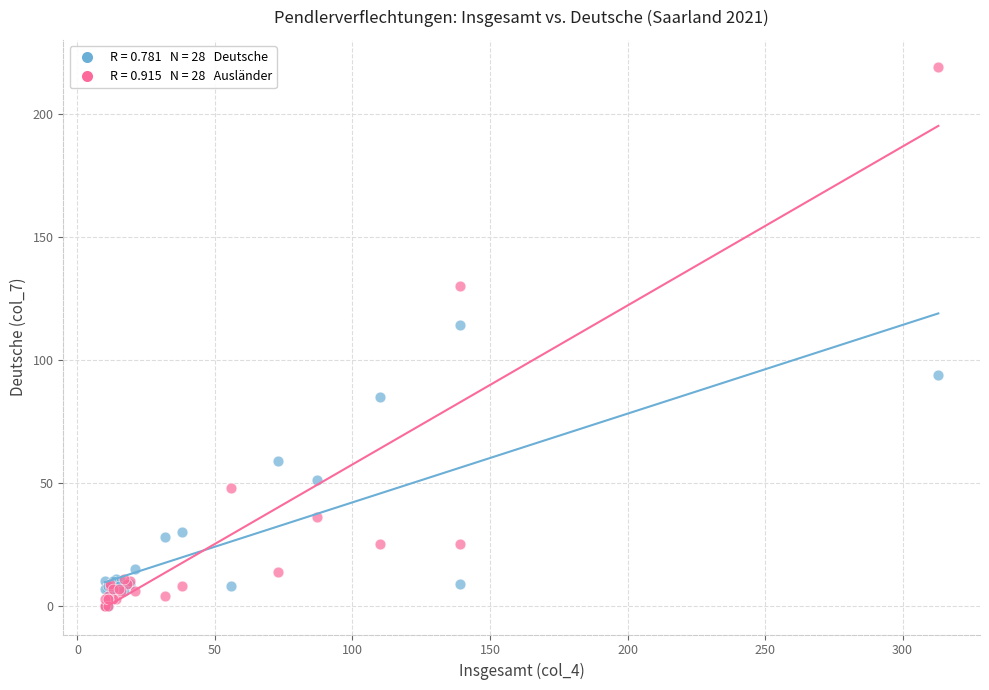

Across all series, what Y value is closest to 109?

114